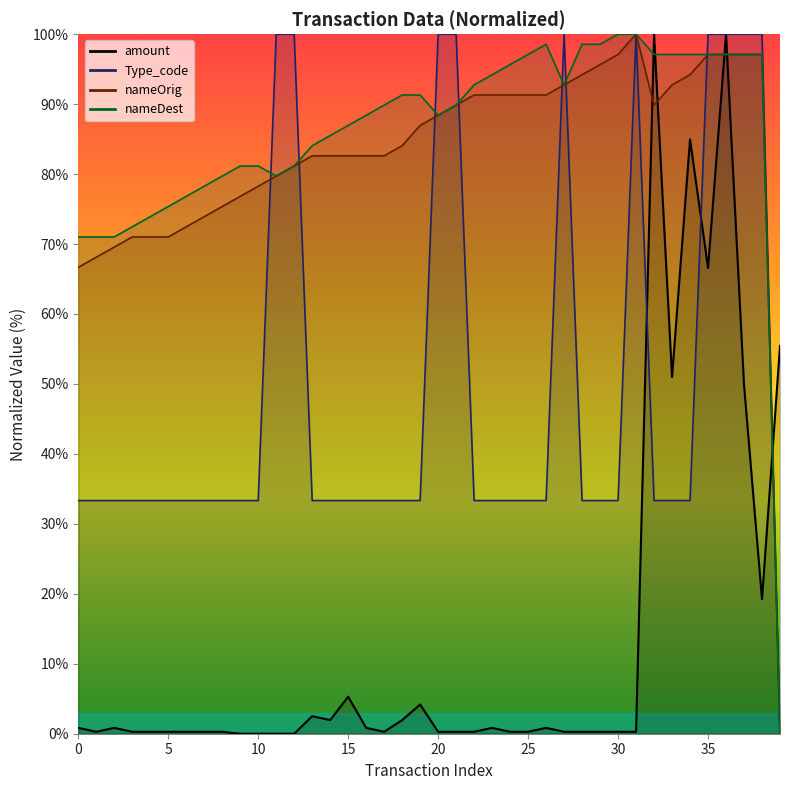

True or false: Type_code has a value of 47.7 at 15.

False